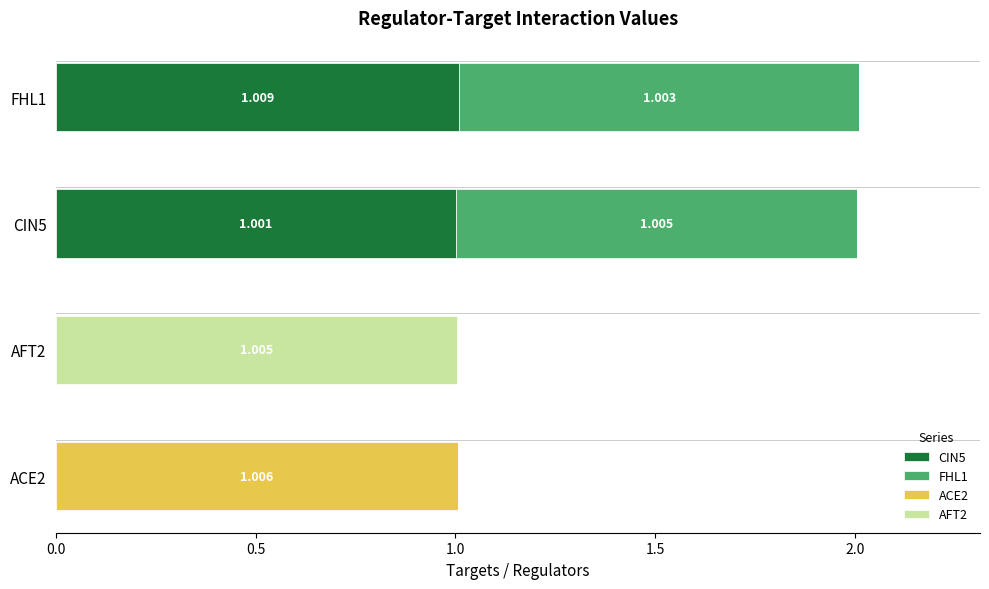

At how many categories does at least one series exceed 0?

4